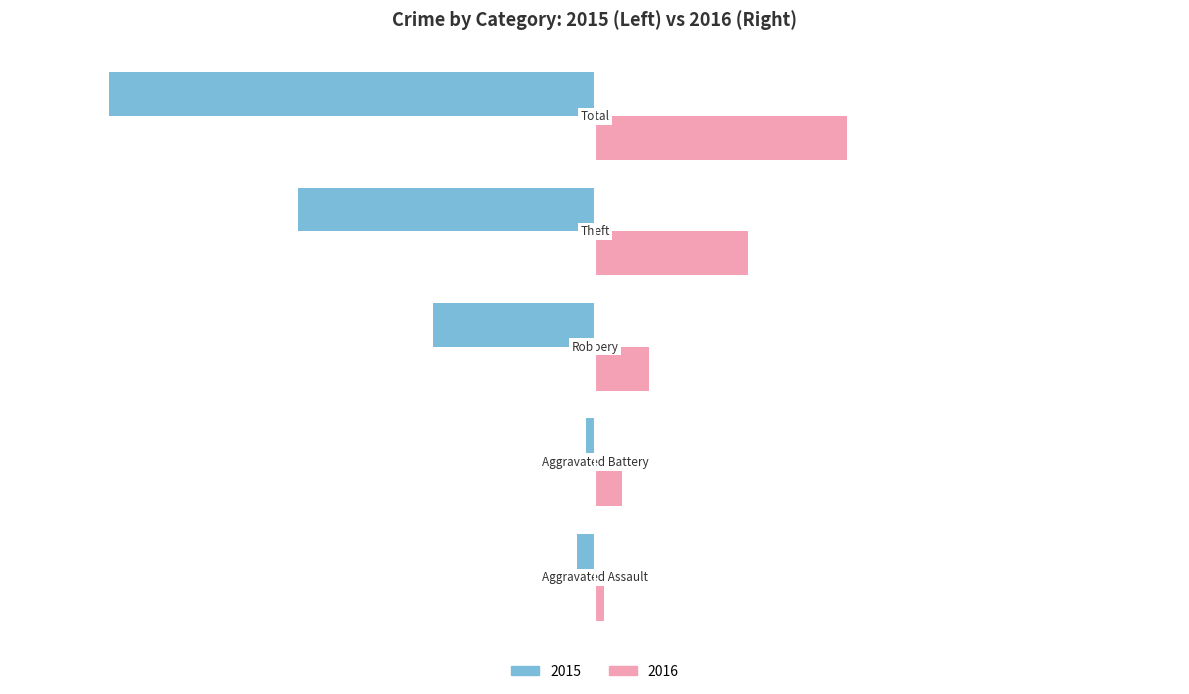

Which series has the largest total across all categories?

2016